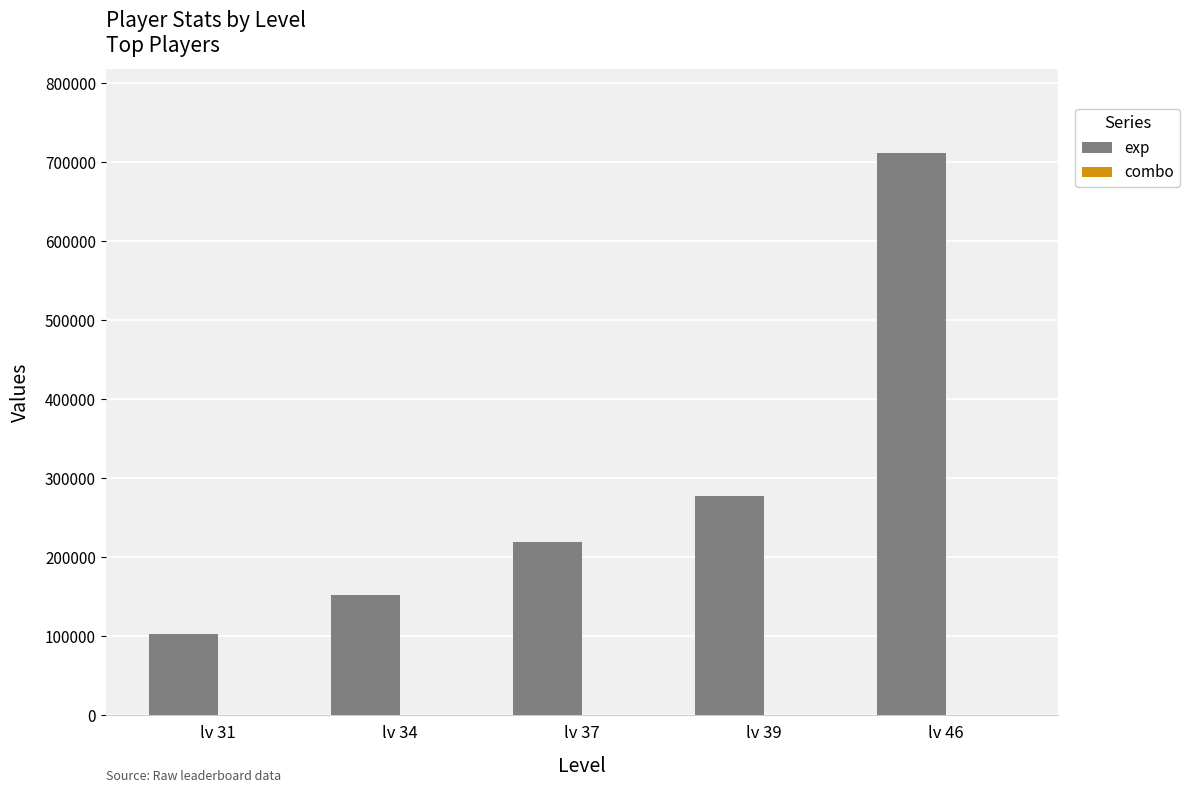

At which category is the sum across all series the highest?

lv 46